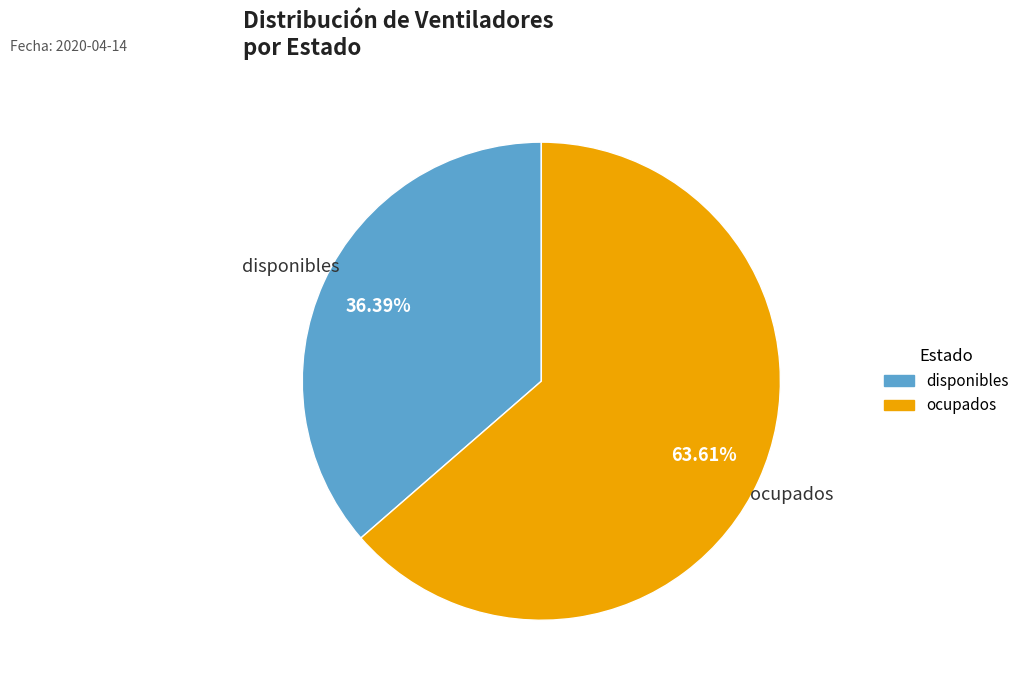

To the nearest percent, what is the combined percentage of ocupados and disponibles?

100%